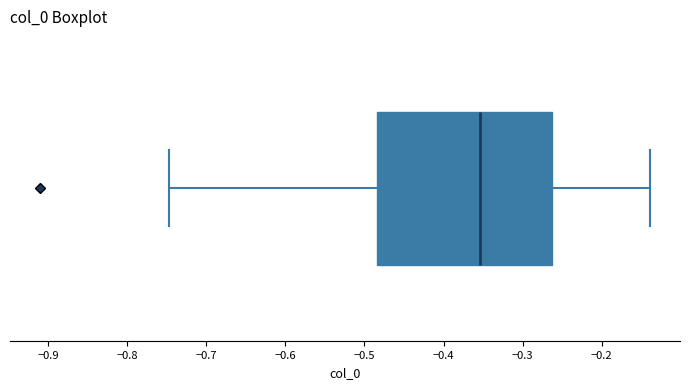

Transcribe this box plot: give where the median line is, the range the box spans, and where the two whiskers end, as read against the x-axis. The values are not printed on the chart, so give them approximately, as read against the axis.

median -0.35, box -0.48 to -0.26, whiskers -0.75 to -0.14